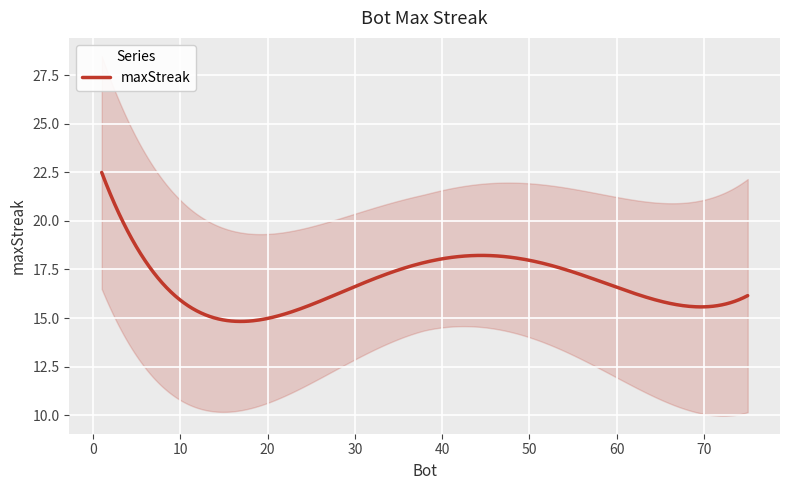

What is the minimum value shown in the chart?

15